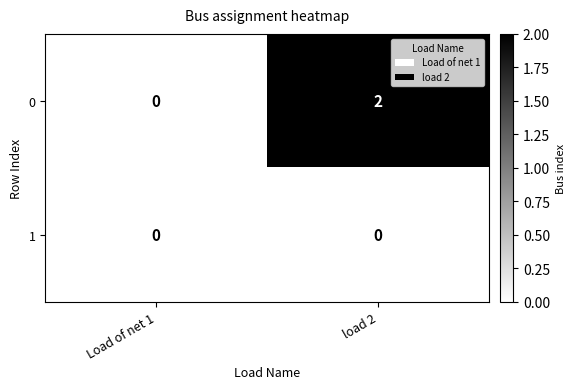

At which label is 0 closest to 1?

Load of net 1